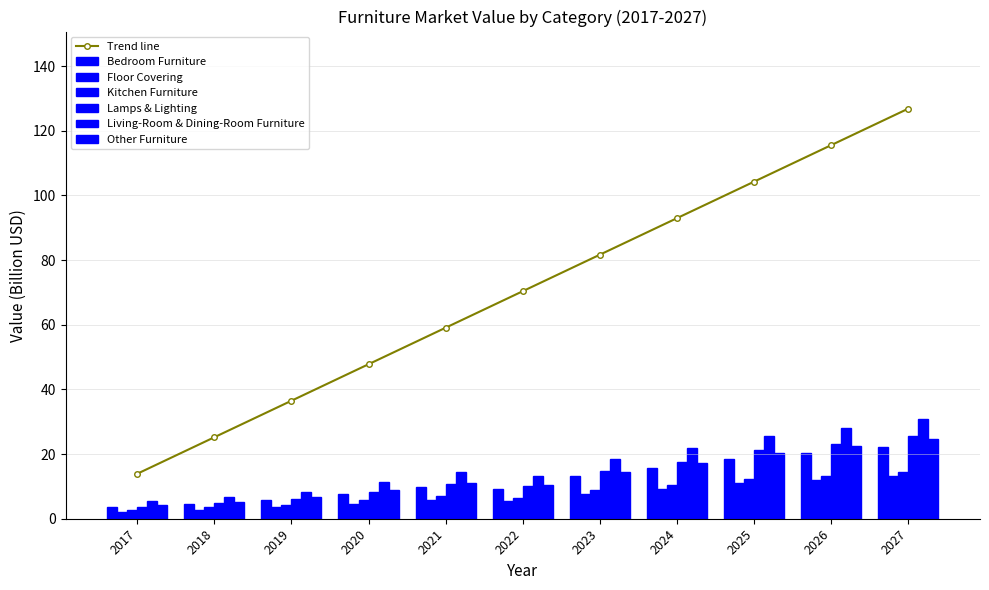

Between 2017 and 2026, which series saw the biggest shift?

Living-Room & Dining-Room Furniture